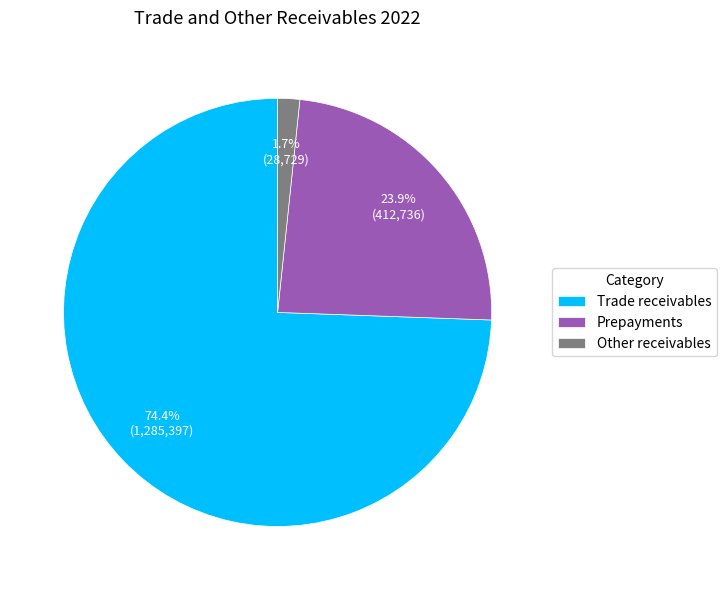

True or false: Other receivables accounts for 2% of the total.

True